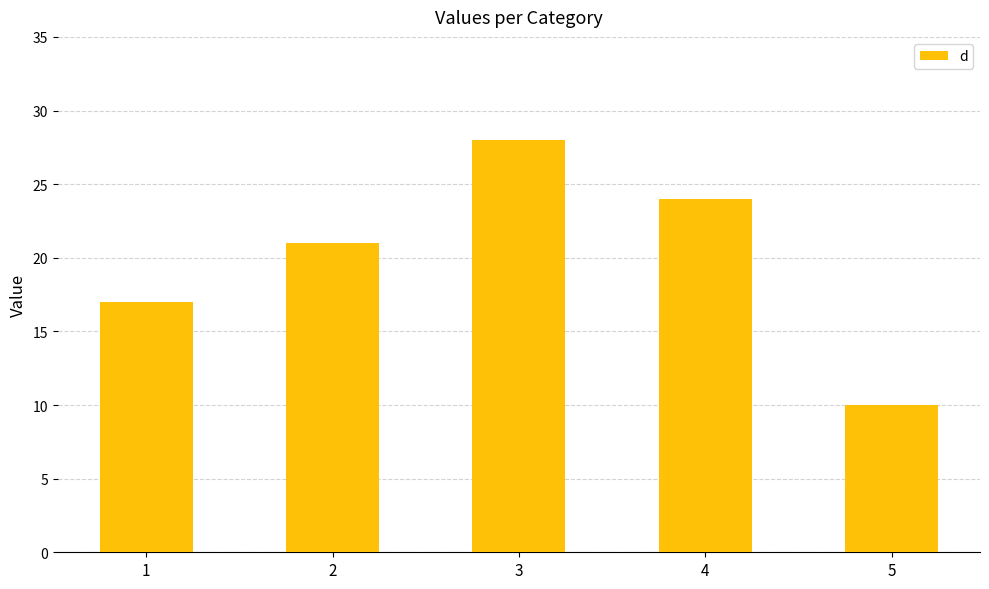

Is it true that the value at 3 is 16?

False